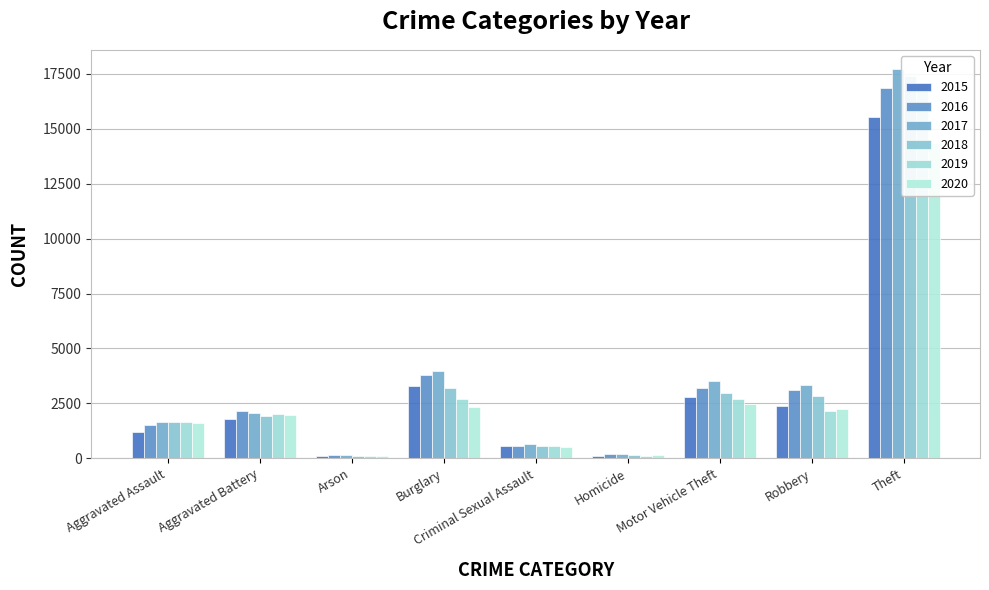

Which series changed the most between Robbery and Theft?

2019